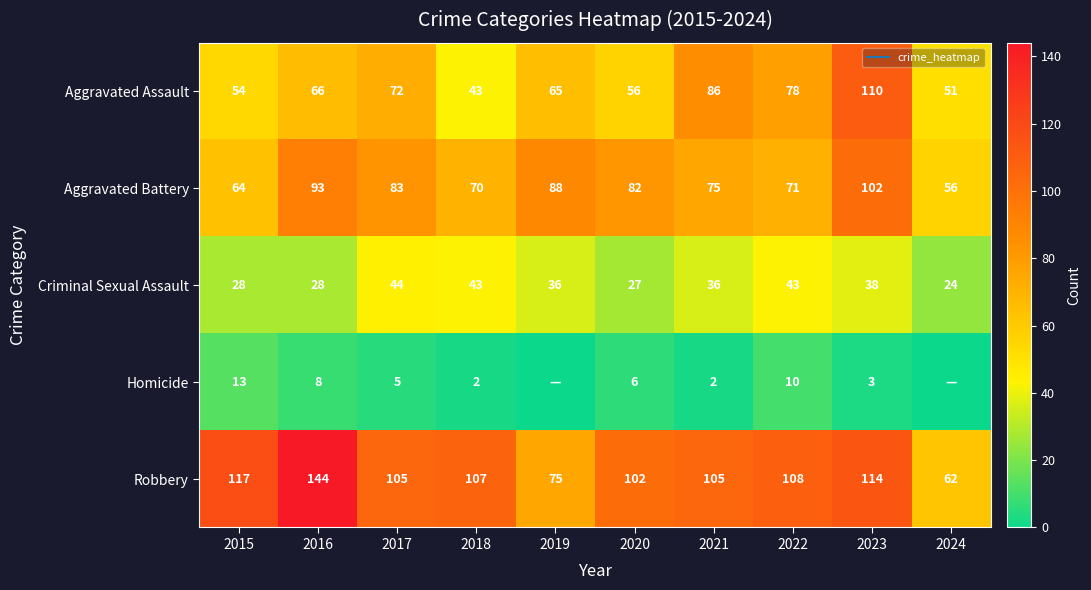

Is the value of Criminal Sexual Assault at 2024 greater than the value of Robbery at 2015?

No